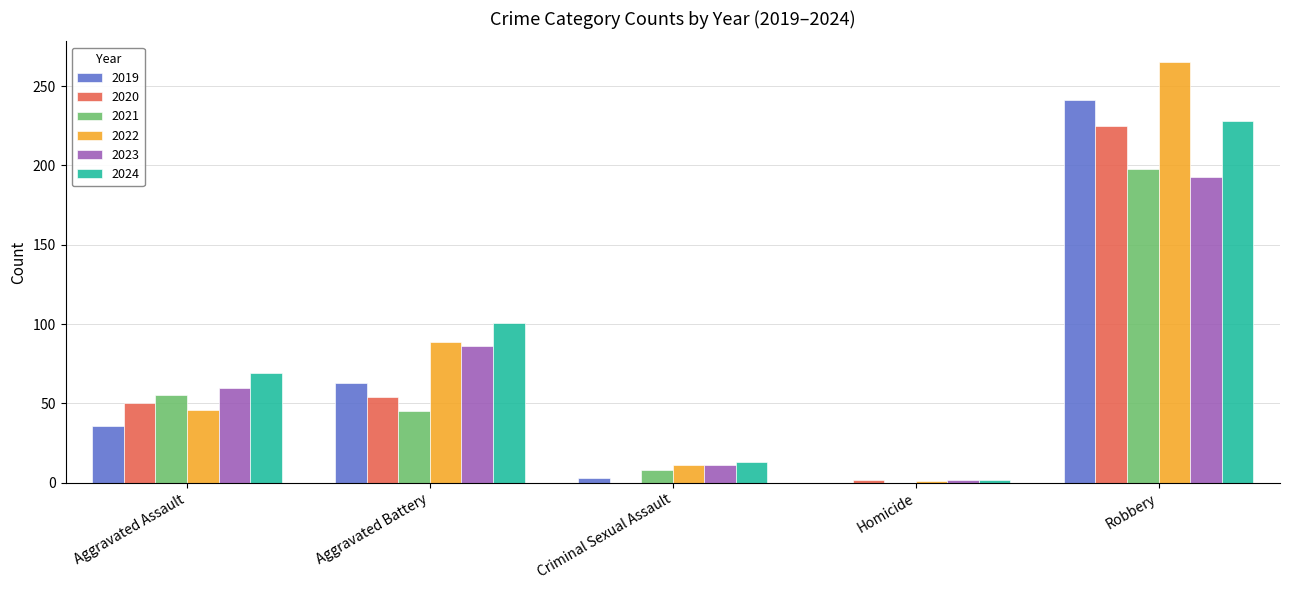

What value does the 2021 series have at Aggravated Battery?

45